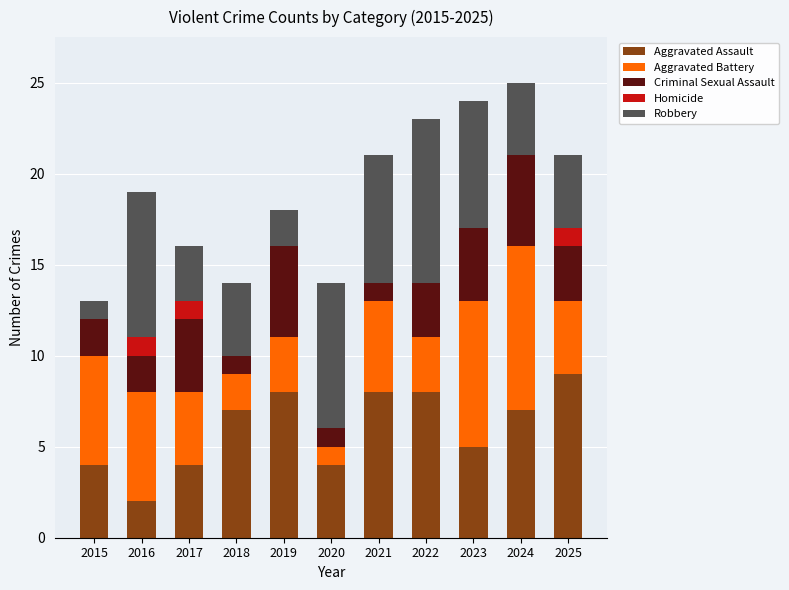

Is it true that Aggravated Assault equals 4 at 2016?

False